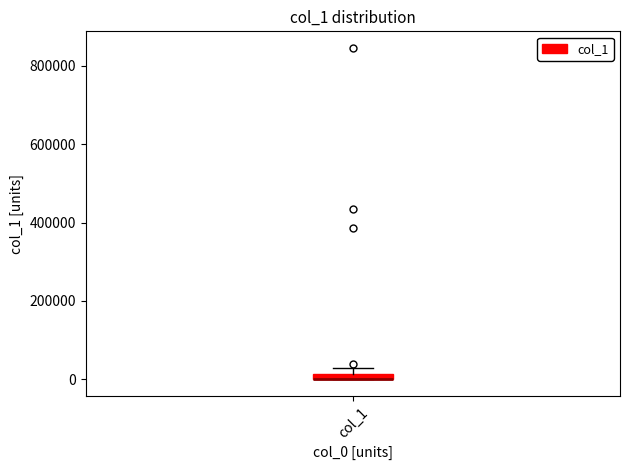

Where is the lower edge of the box for col_1 on the y-axis? The values are not printed on the chart, so give them approximately, as read against the axis.

0